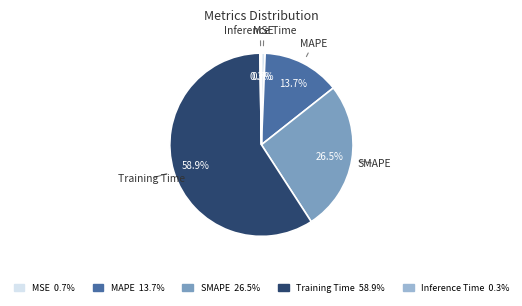

True or false: SMAPE accounts for 17% of the total.

False